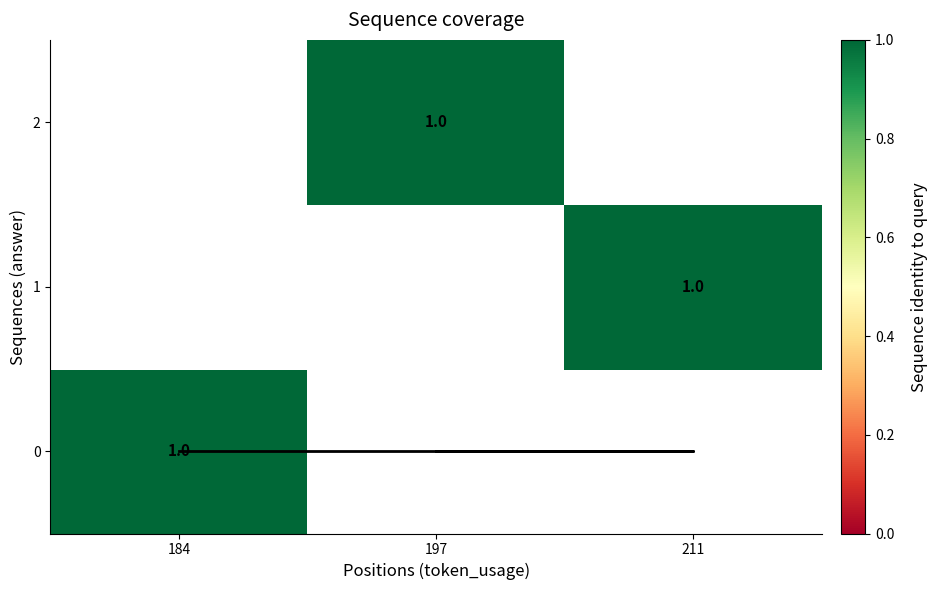

True or false: coverage line has a value of 0.0 at 197.

True